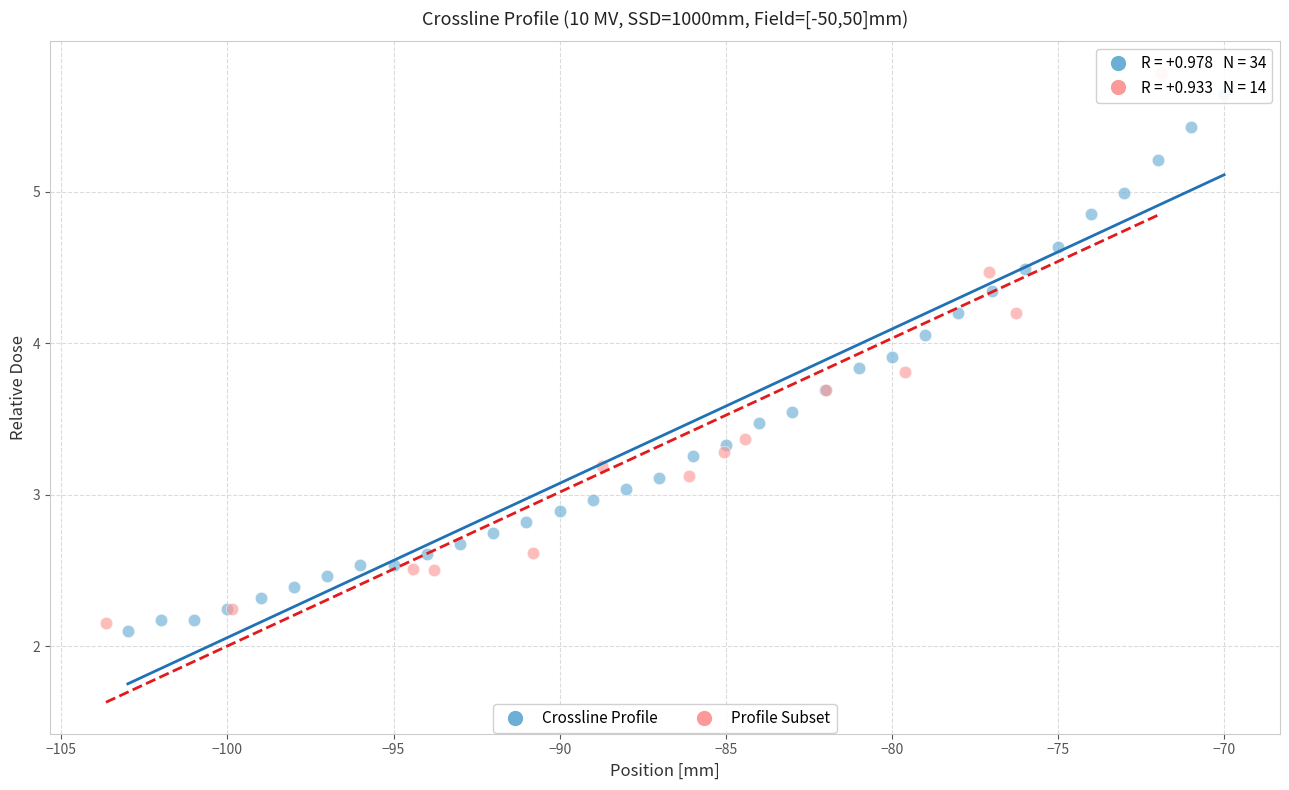

What are all the series names shown in the legend?

Crossline Profile, Profile Subset